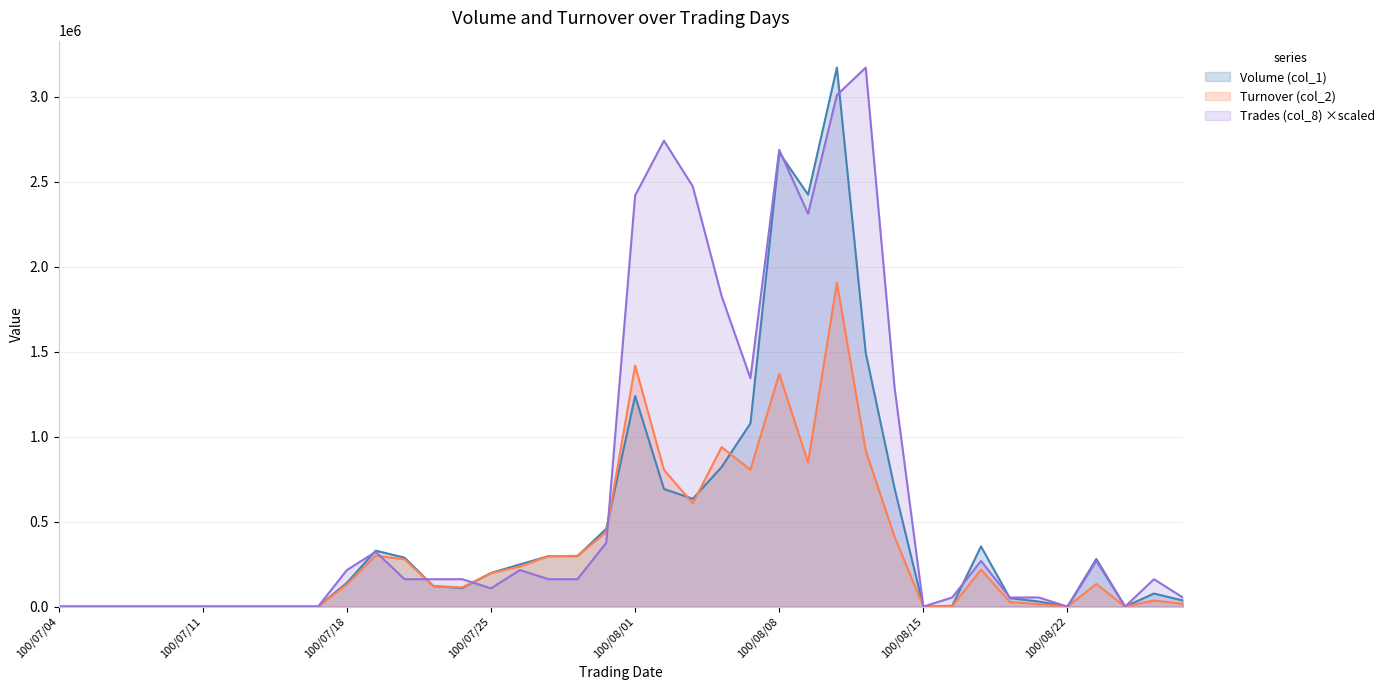

The Trades (col_8) series shows 146778.5 at 100/07/26. True or false?

False